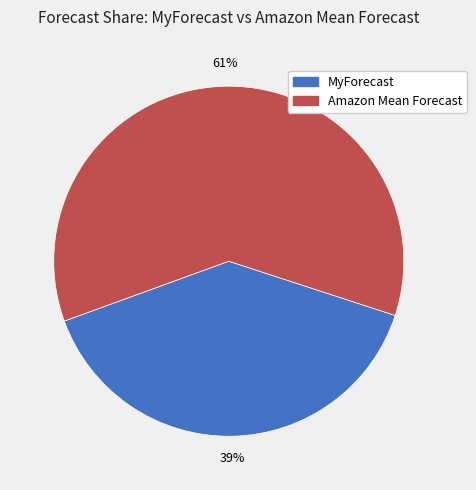

True or false: Amazon Mean Forecast accounts for 61% of the total.

True